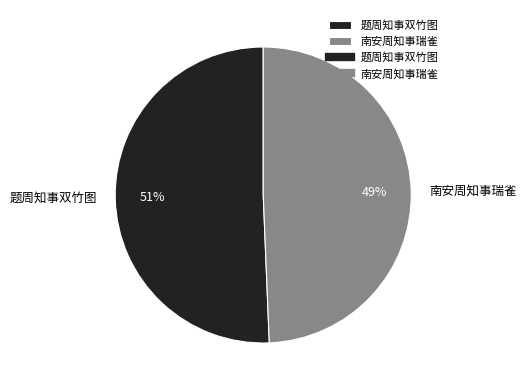

To the nearest percent, what is the average slice percentage?

50%